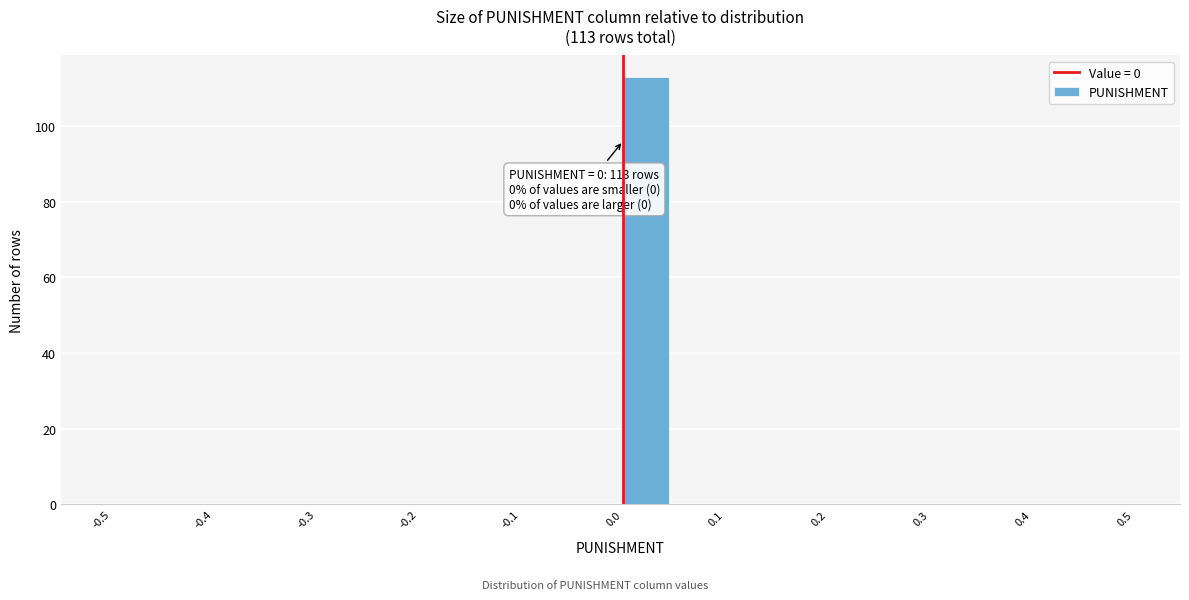

Which range on the x-axis has the tallest bar?

0.00 to 0.05